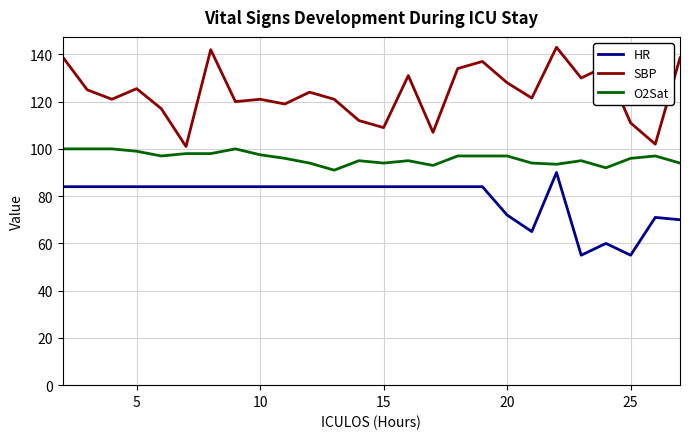

What is the difference between the maximum and minimum values in the HR series?

35.0